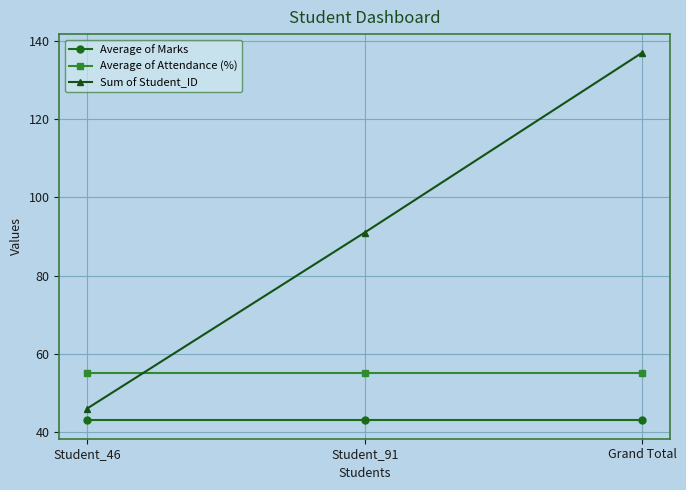

Is it true that Average of Marks equals 9 at Student_46?

False